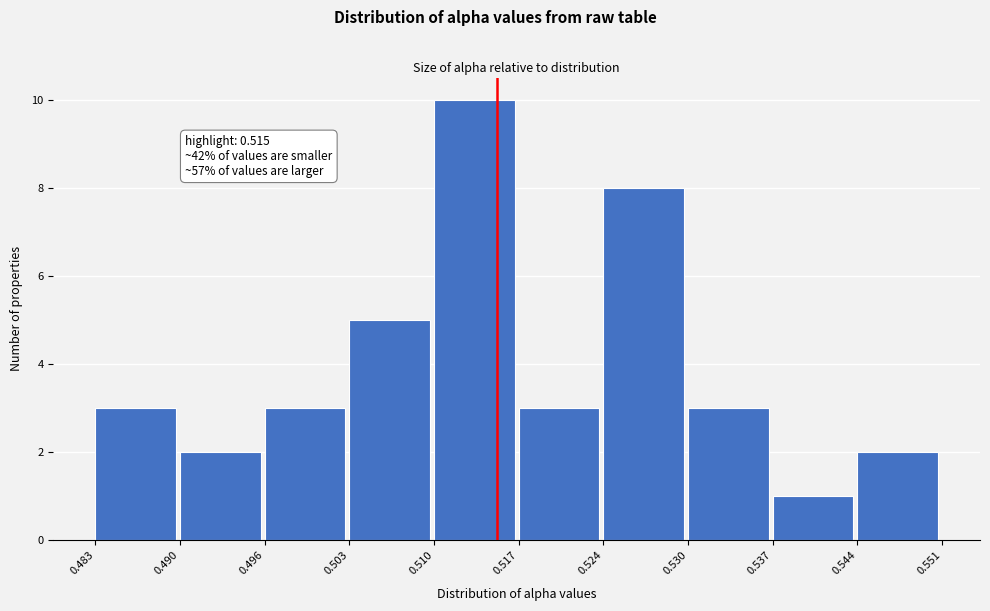

Over which range of the x-axis is the bar tallest?

0.510 to 0.517